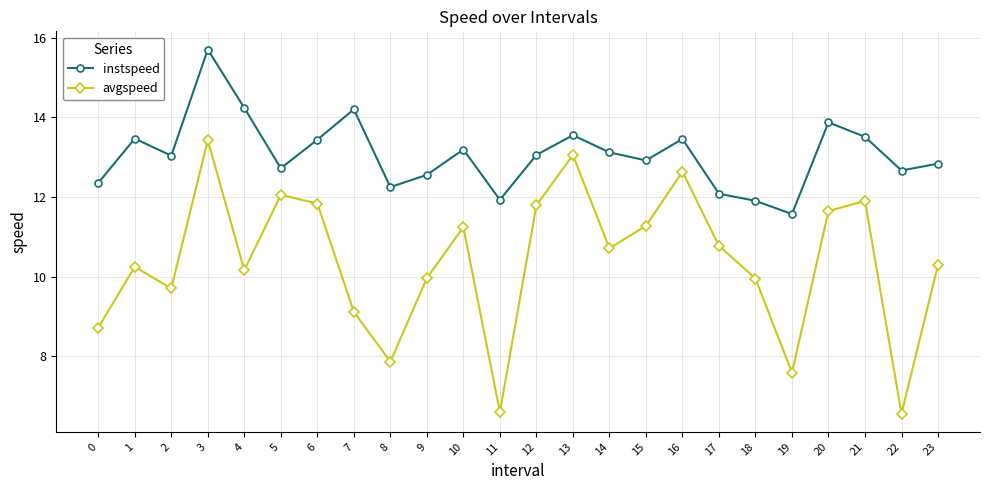

Does the chart have visible grid lines?

Yes